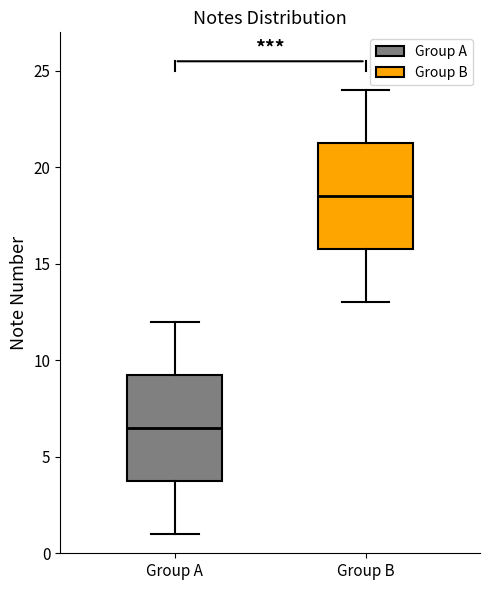

Which box's median line is the lowest?

Group A